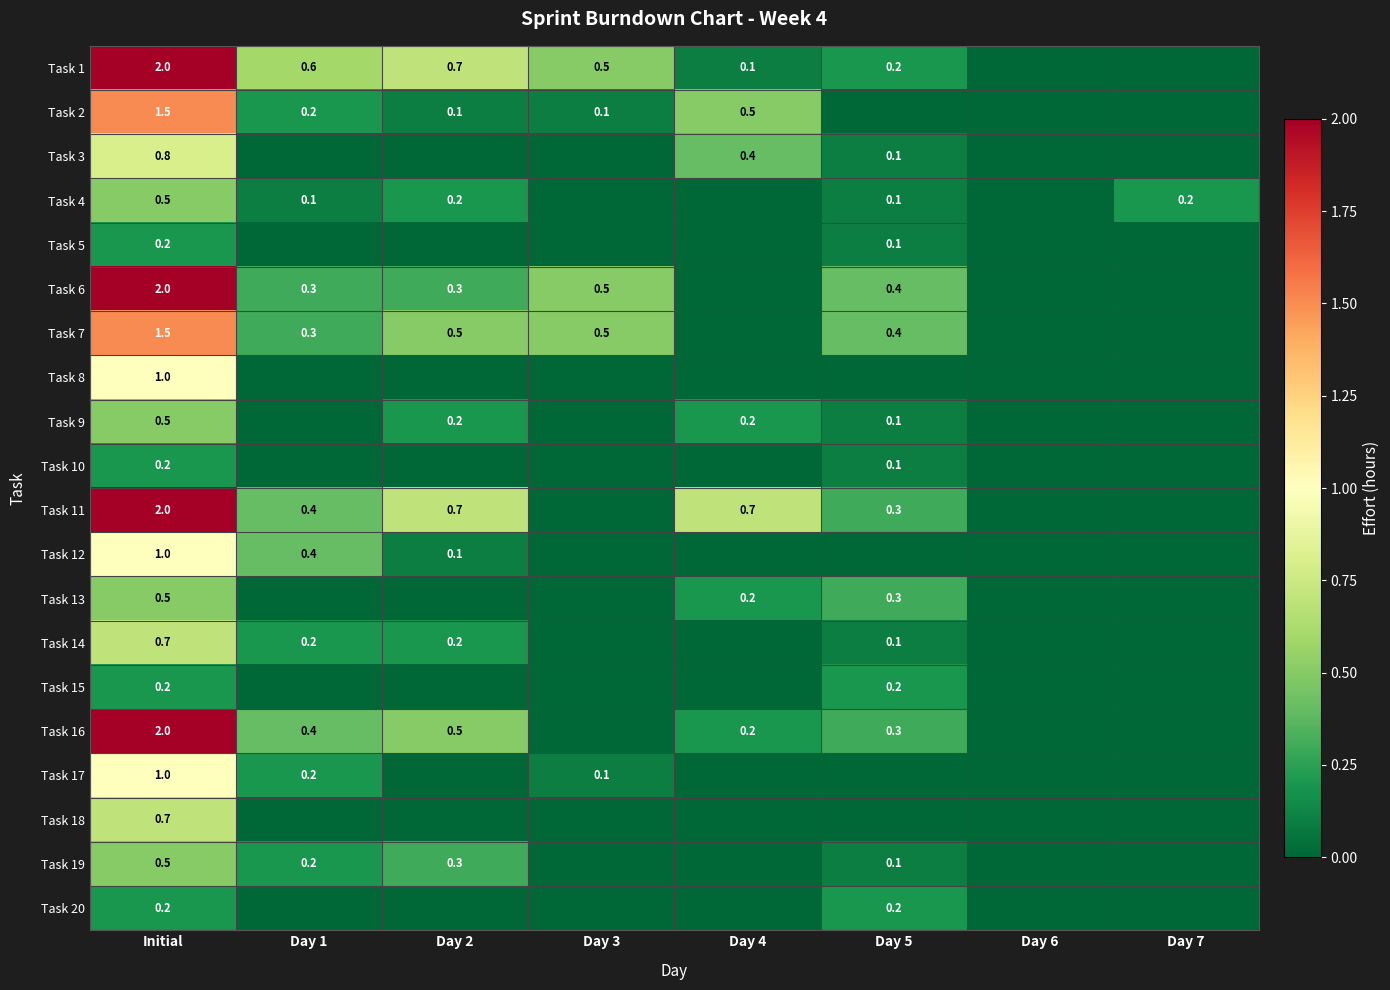

What is the greatest value displayed?

2.0